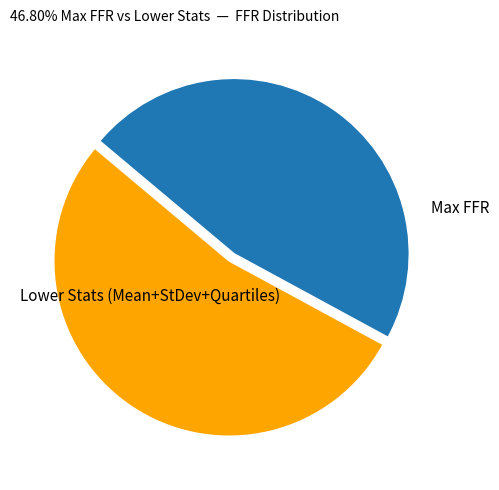

Which has a higher value, Lower Stats (Mean+StDev+Quartiles) or Max FFR?

Lower Stats (Mean+StDev+Quartiles)